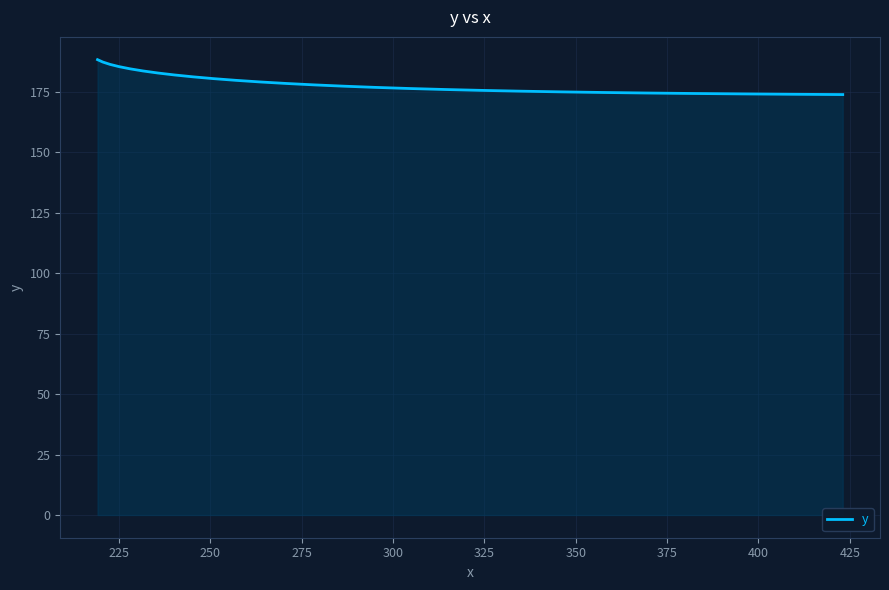

What is the smallest value displayed?

173.9